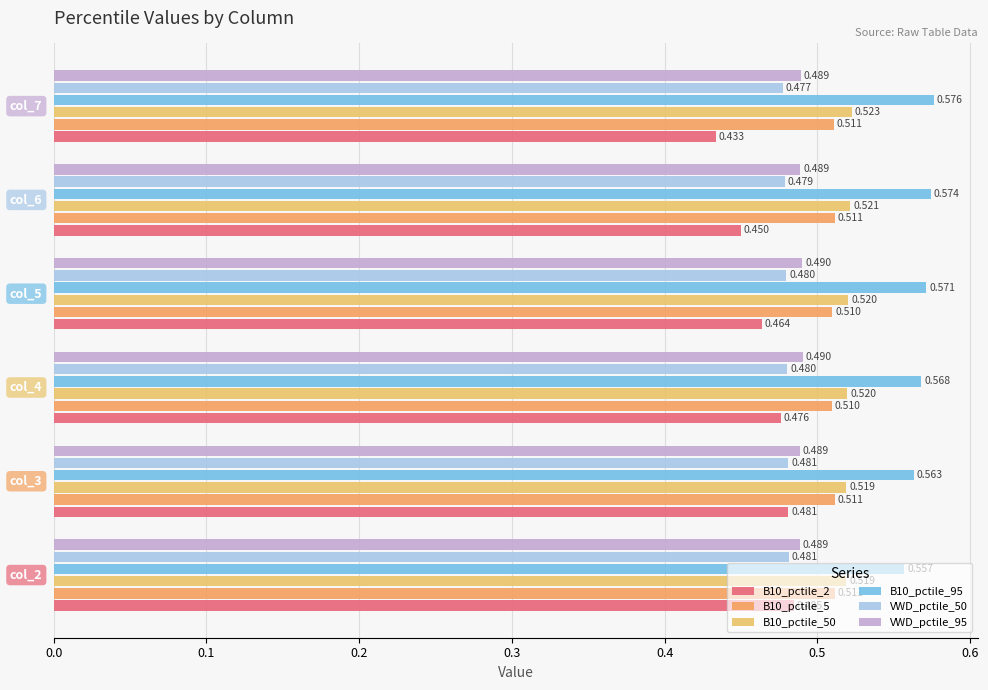

How many distinct data groups are displayed?

6